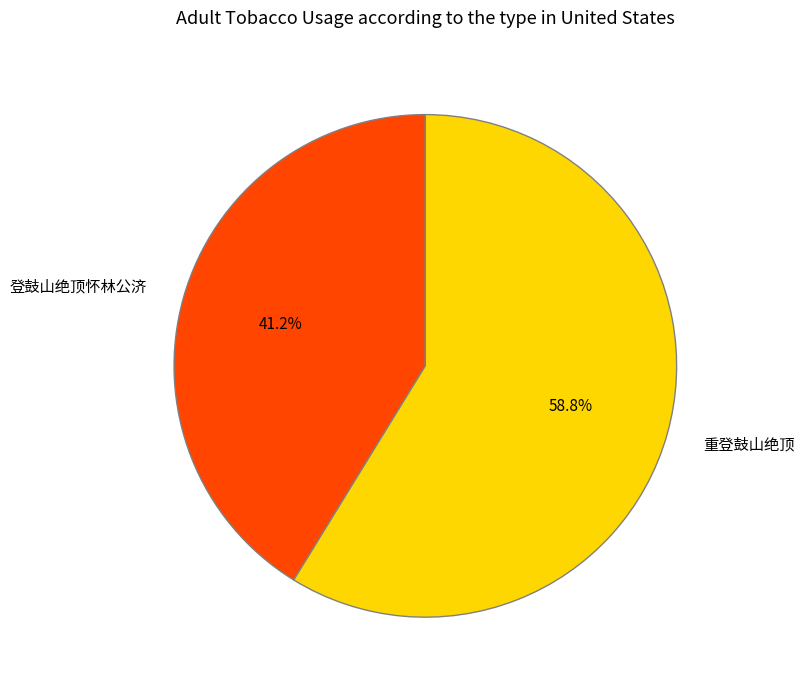

Which category has the biggest portion of the pie?

重登鼓山绝顶